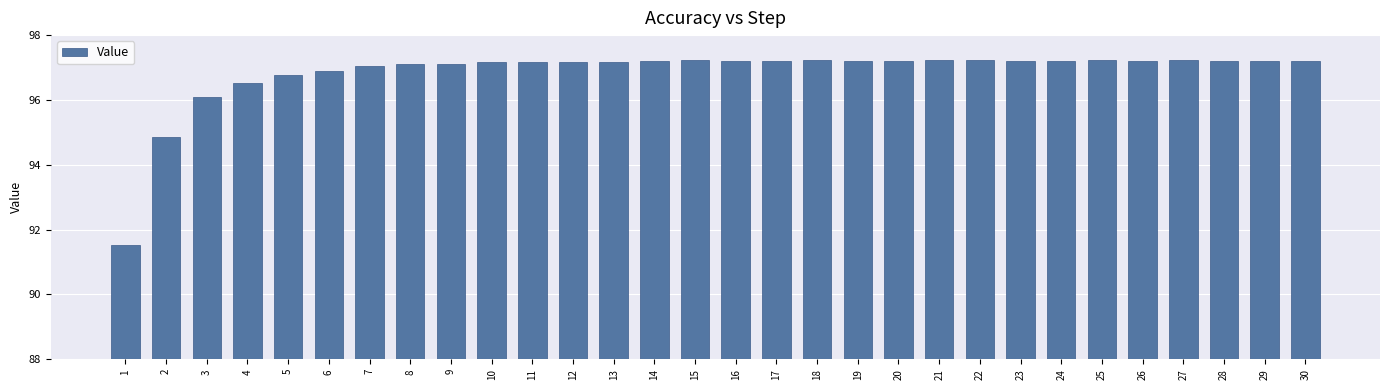

What is the value of the 21st bar from the left?

97.2